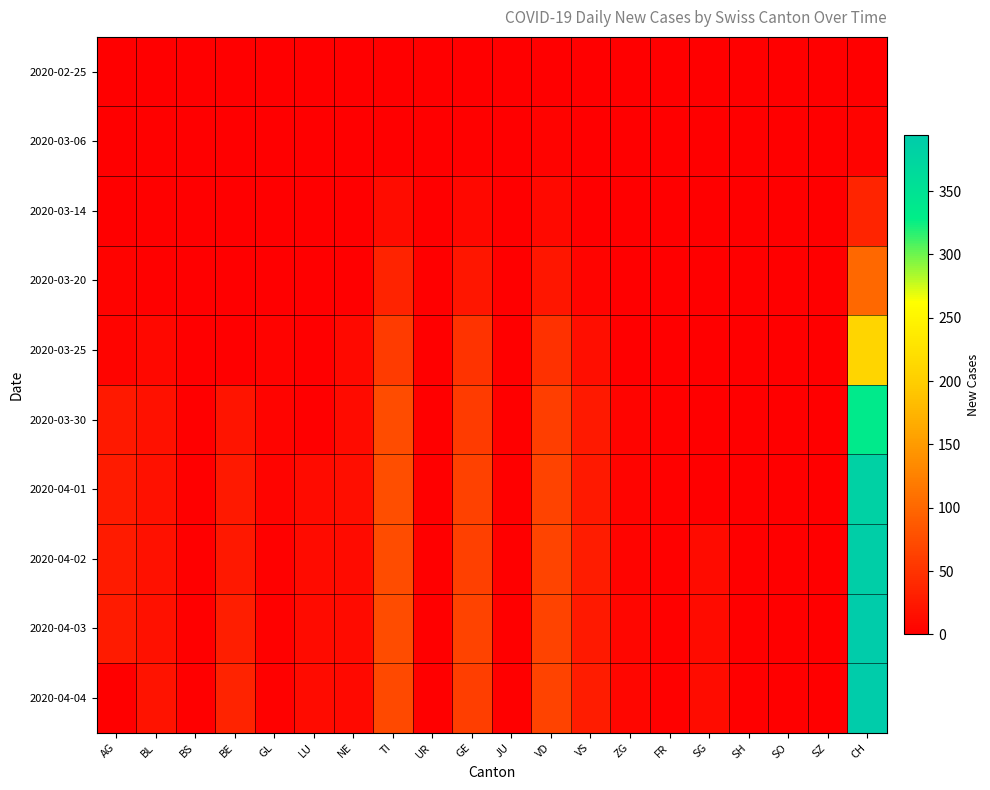

At which category is the sum across all series the highest?

CH